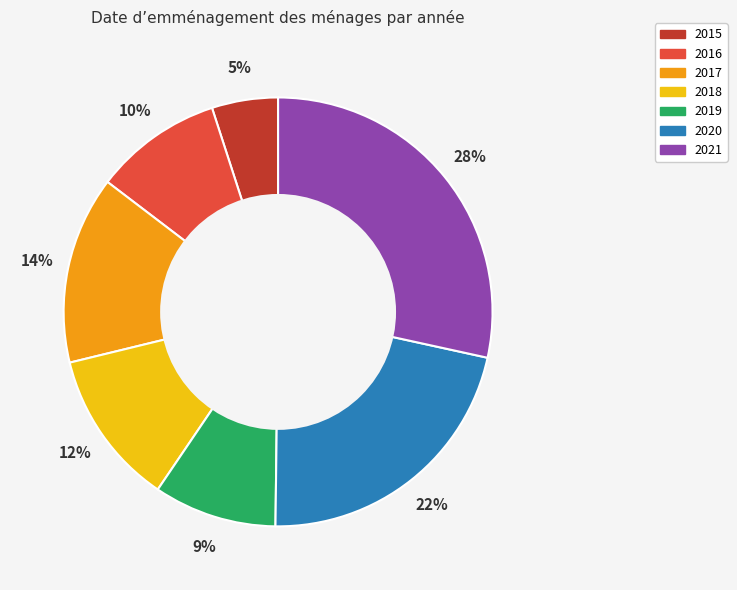

Combined, do 2016 and 2018 account for over 50%?

No